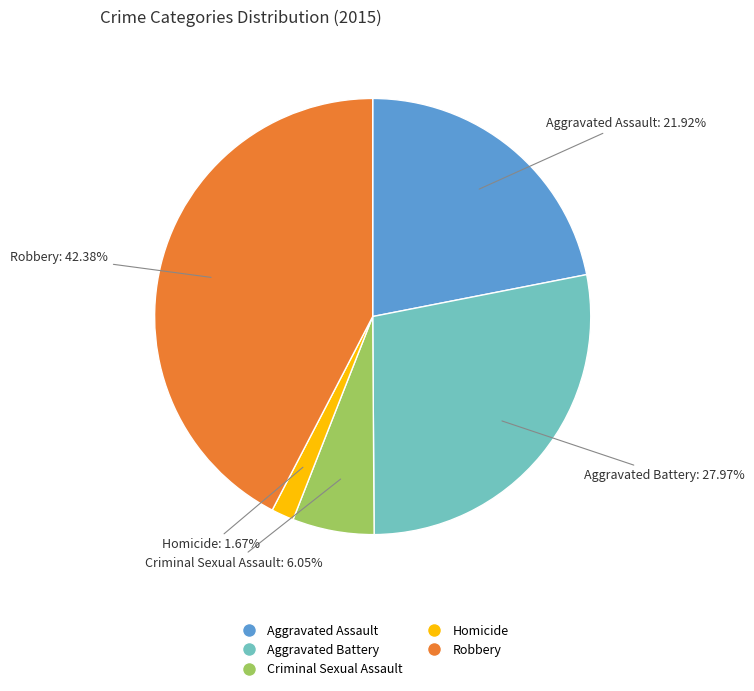

Does any single category account for the majority?

No